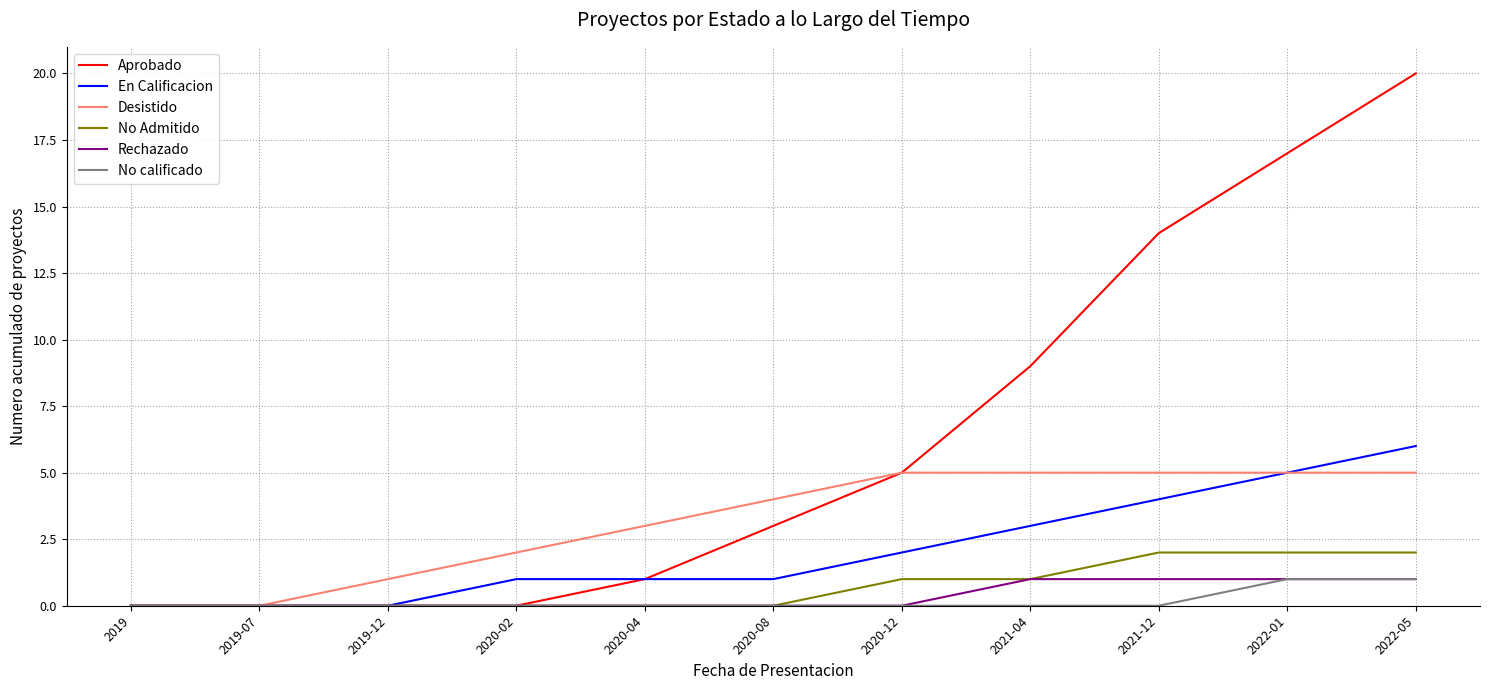

What is the difference between the maximum and second lowest values in the Desistido series?

5